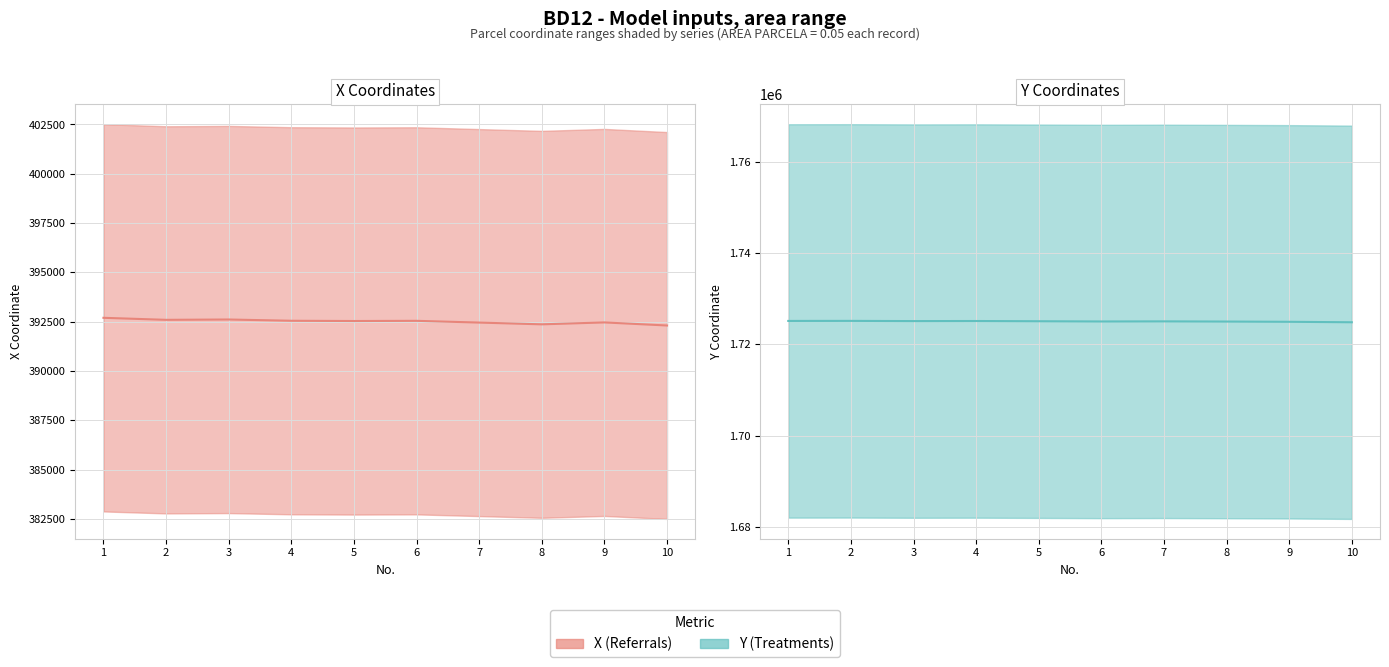

What are all the series names shown in the legend?

X (Referrals), Y (Treatments)